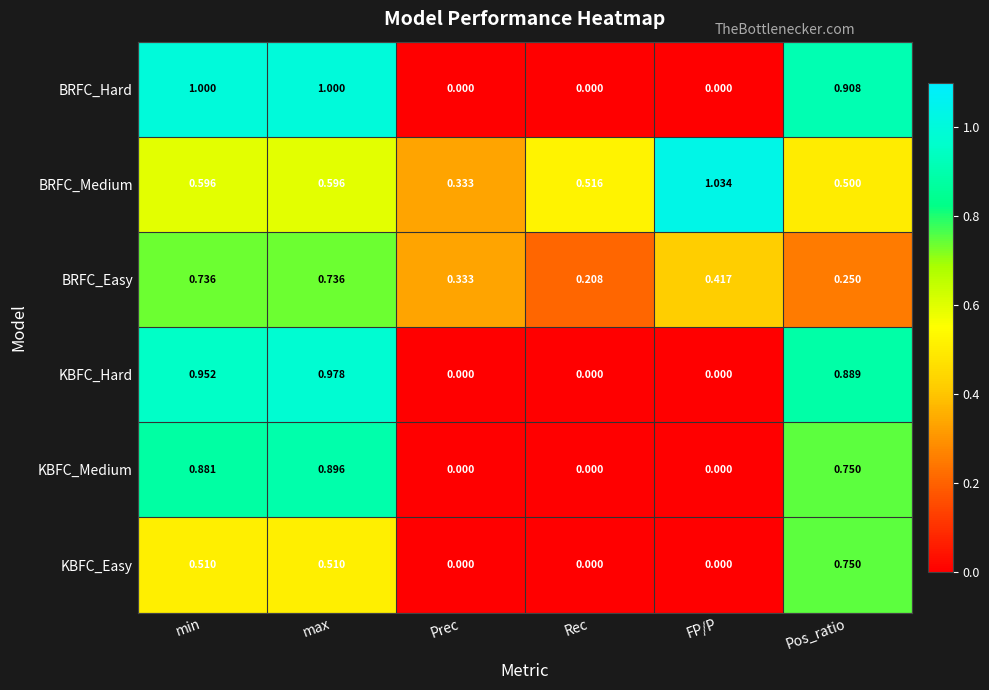

At which category is the sum across all series the highest?

max